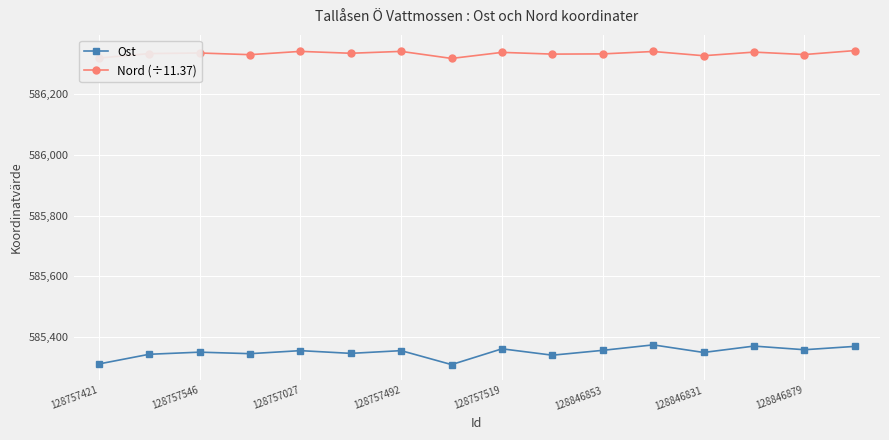

What is the average value of the Nord (÷11.37) series?

586333.7